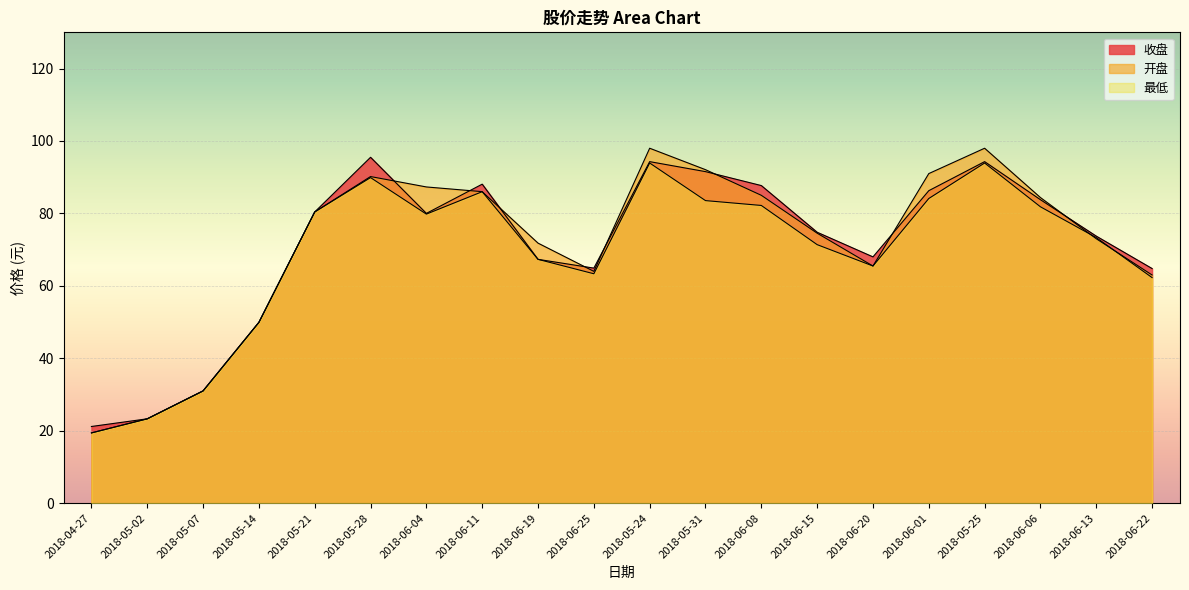

True or false: 最低 and 收盘 cross at least once.

False